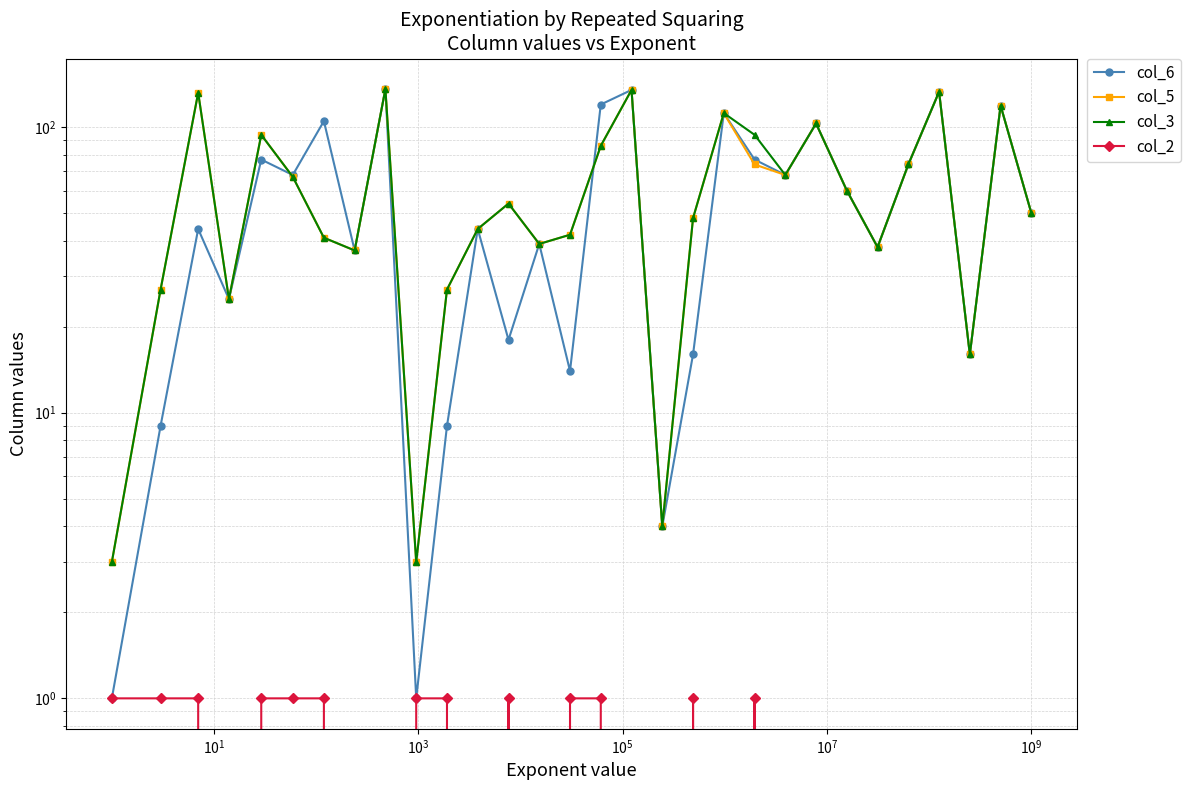

Does the chart have visible grid lines?

Yes